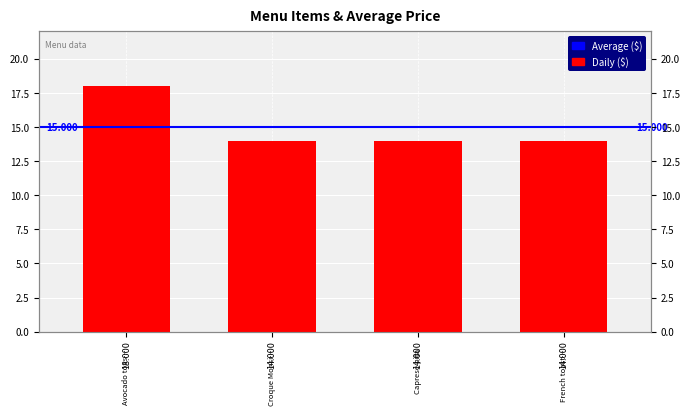

The chart shows a value of 4 at Caprese pita. True or false?

False